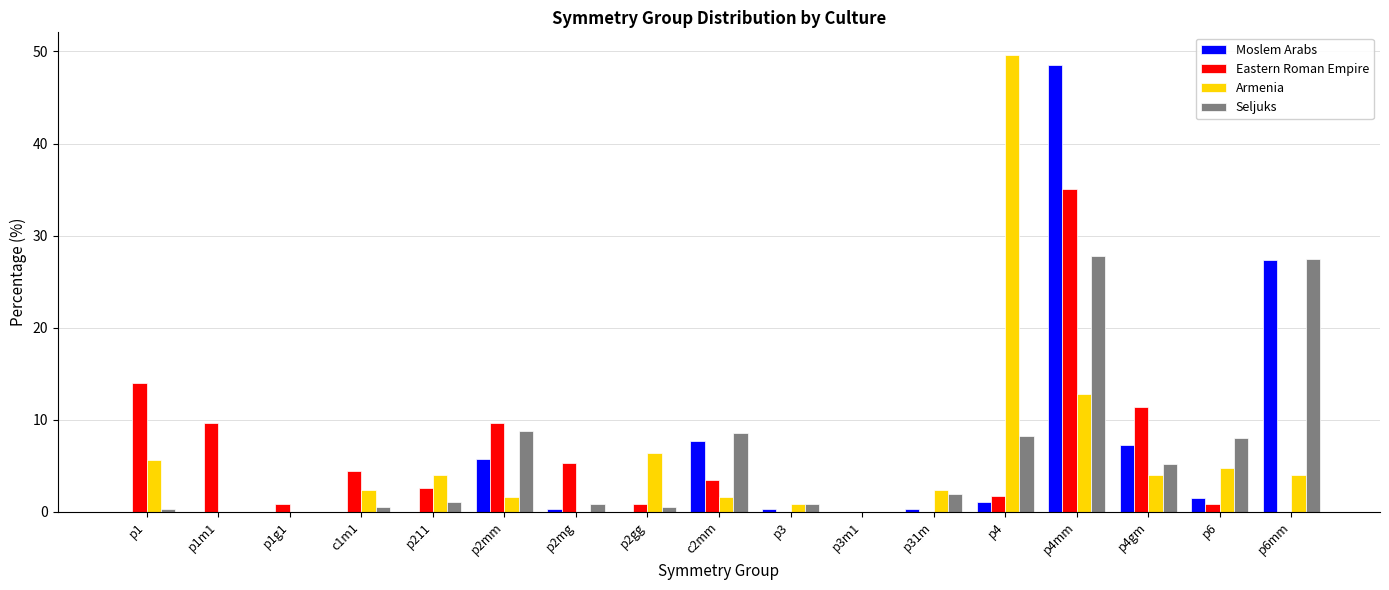

What is the total value across all series at p6?

15.1